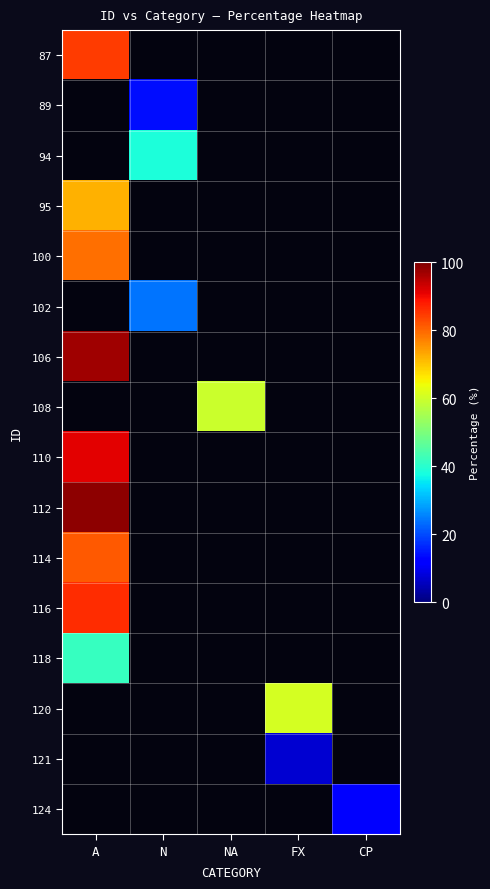

What is the spread (max minus min) of values at A?

56.8